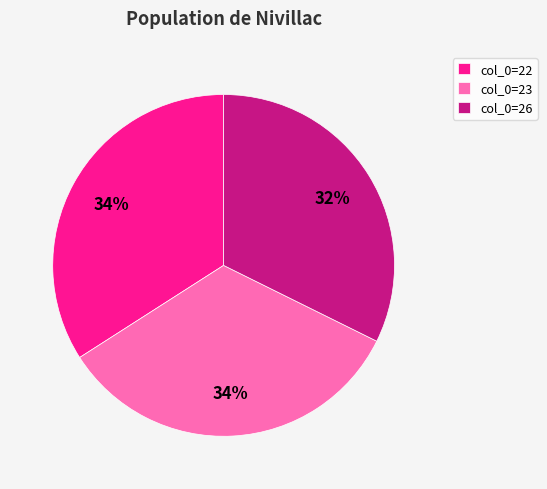

True or false: col_0=26 accounts for 39% of the total.

False